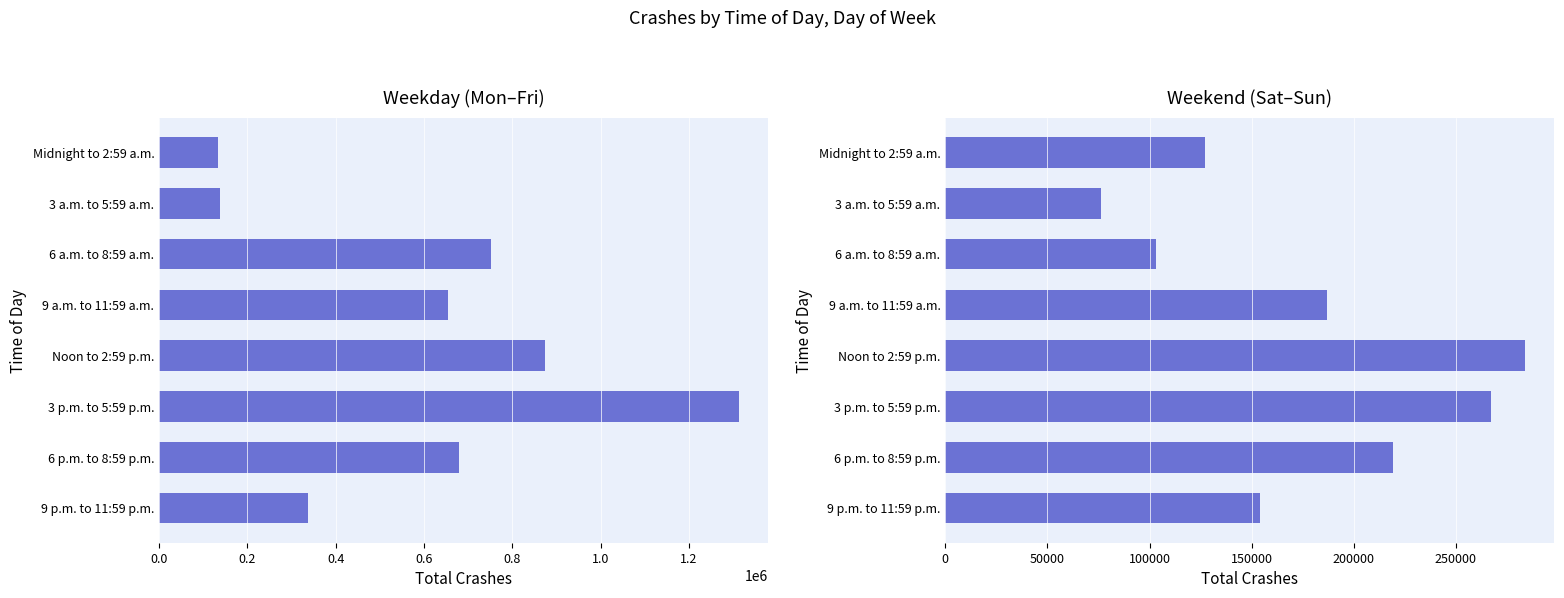

What is the difference between the maximum and minimum values in the Weekend Total series?

208000